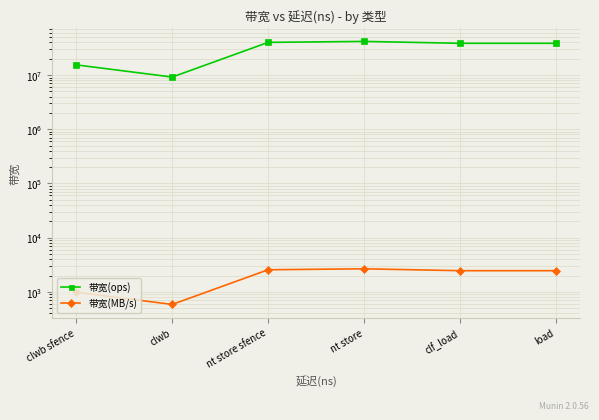

At clwb sfence, list the series in order from largest to smallest.

带宽(ops), 带宽(MB/s)